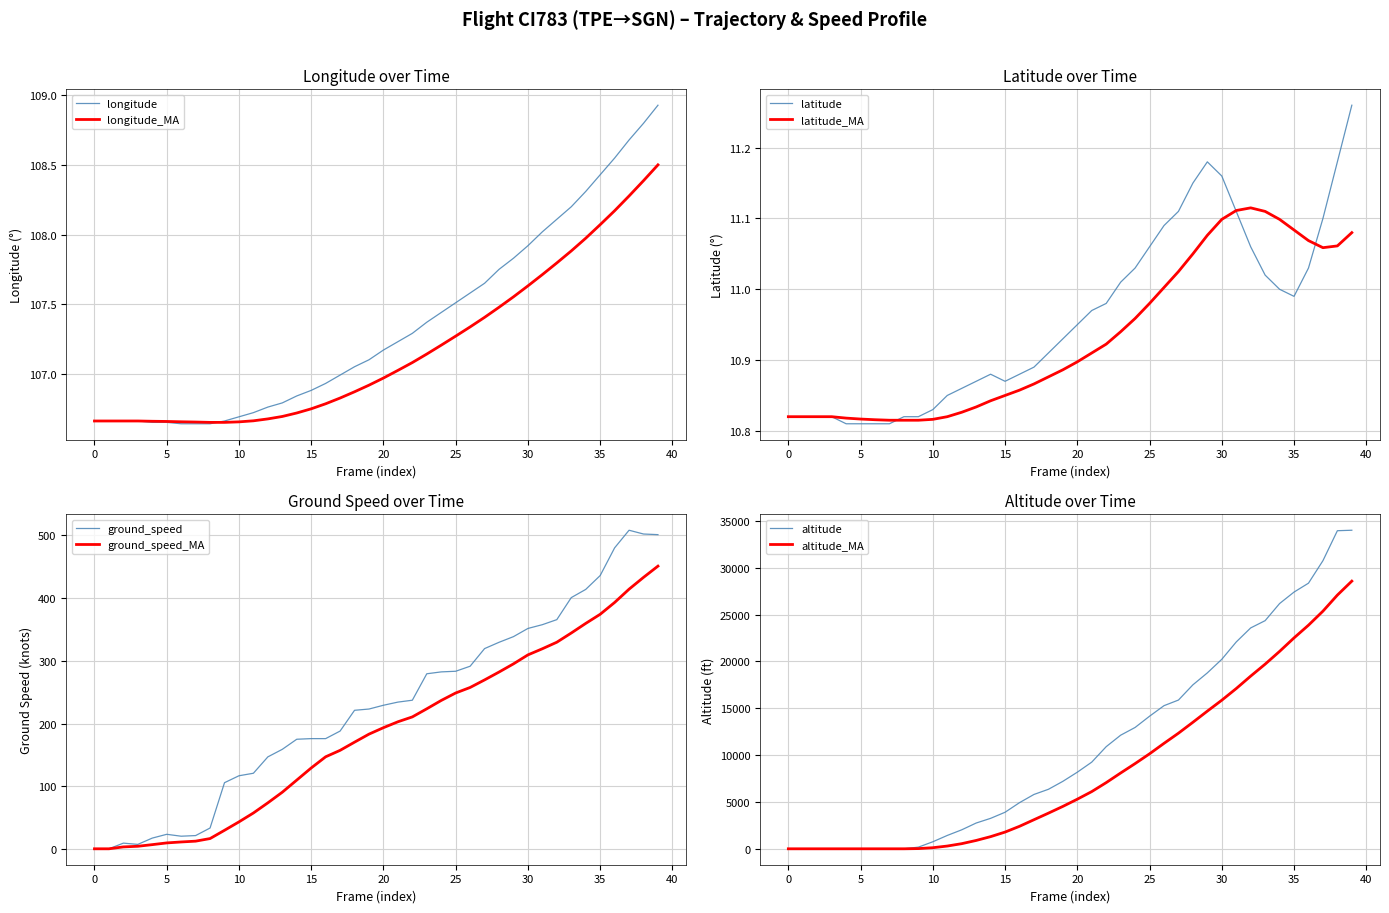

What is the difference between the second highest and second lowest values in the latitude series?

0.4